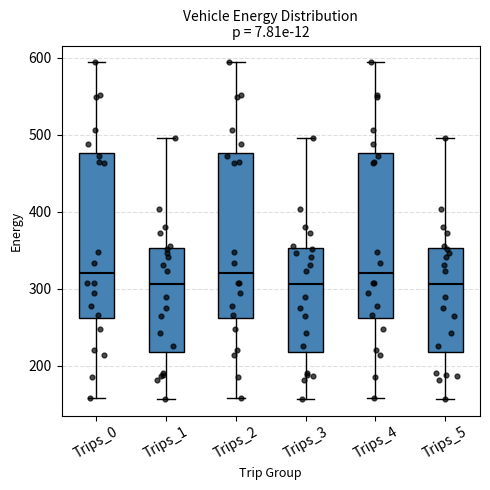

Reading left to right, read every box against the y-axis: the position of its median line, the range the box covers, and the ends of its whiskers. The values are not printed on the chart, so give them approximately, as read against the axis.

Trips_0: median 320, box 260 to 480, whiskers 160 to 590
Trips_1: median 310, box 220 to 350, whiskers 160 to 500
Trips_2: median 320, box 260 to 480, whiskers 160 to 590
Trips_3: median 310, box 220 to 350, whiskers 160 to 500
Trips_4: median 320, box 260 to 480, whiskers 160 to 590
Trips_5: median 310, box 220 to 350, whiskers 160 to 500